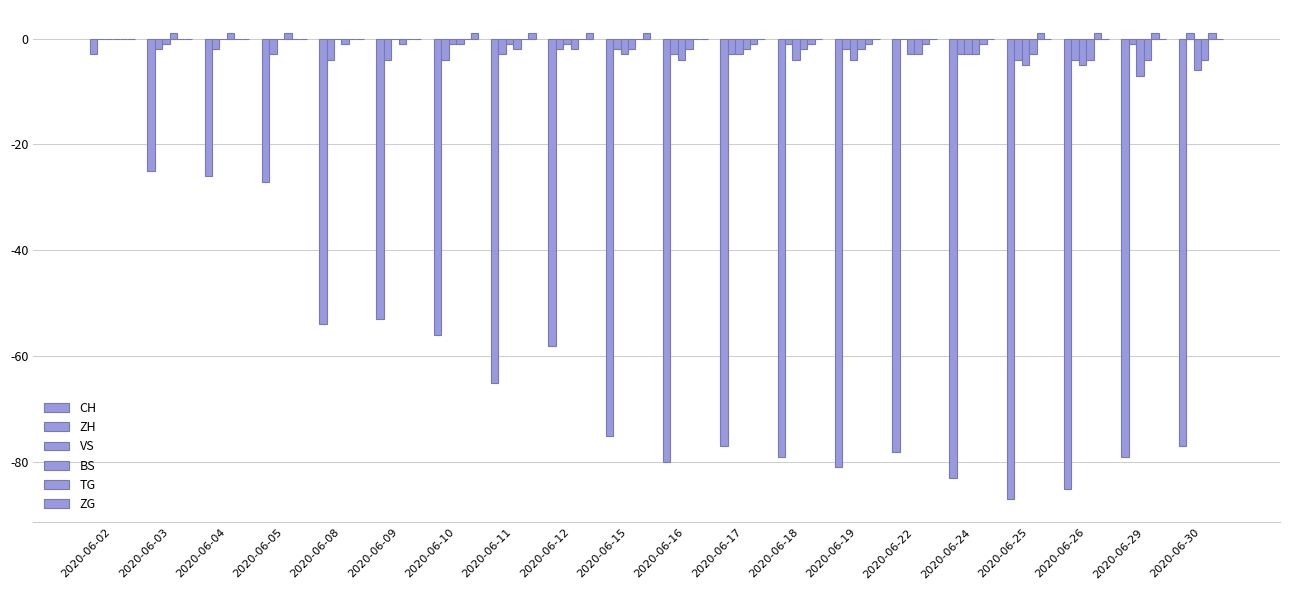

Is it true that TG equals 0 at 2020-06-02?

True